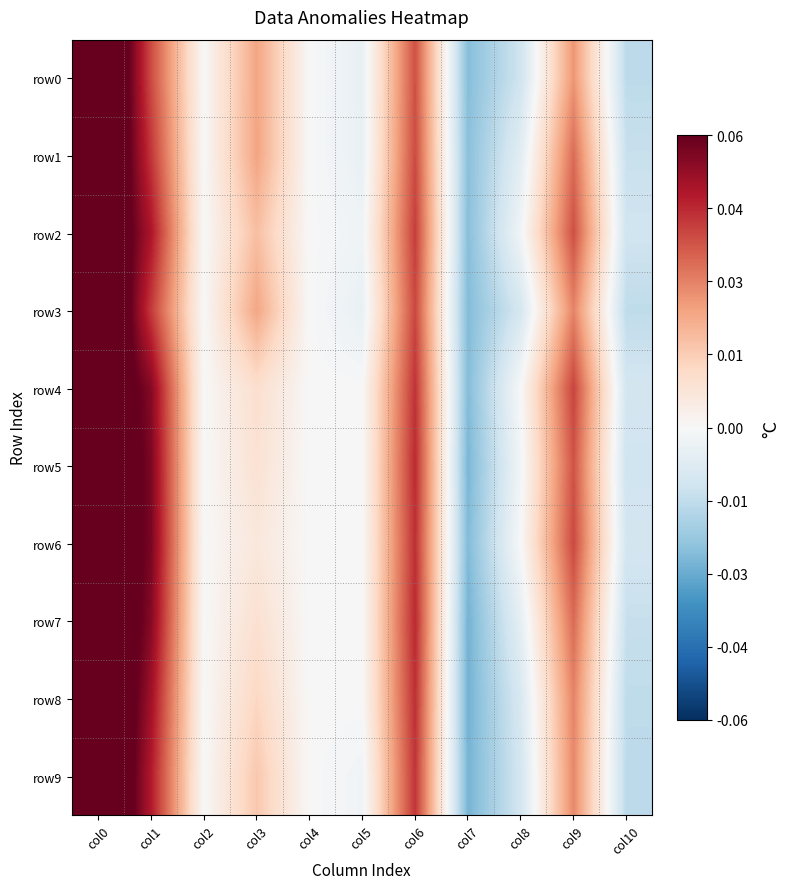

Which has a higher value, col10 or col3?

col3